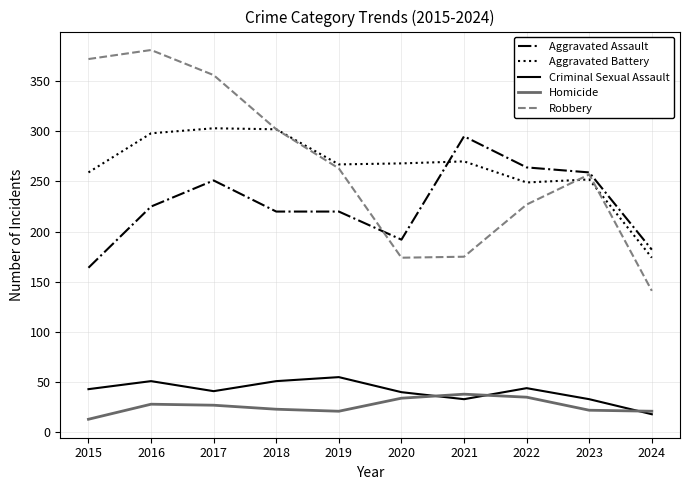

What is the sum of all Criminal Sexual Assault values?

409